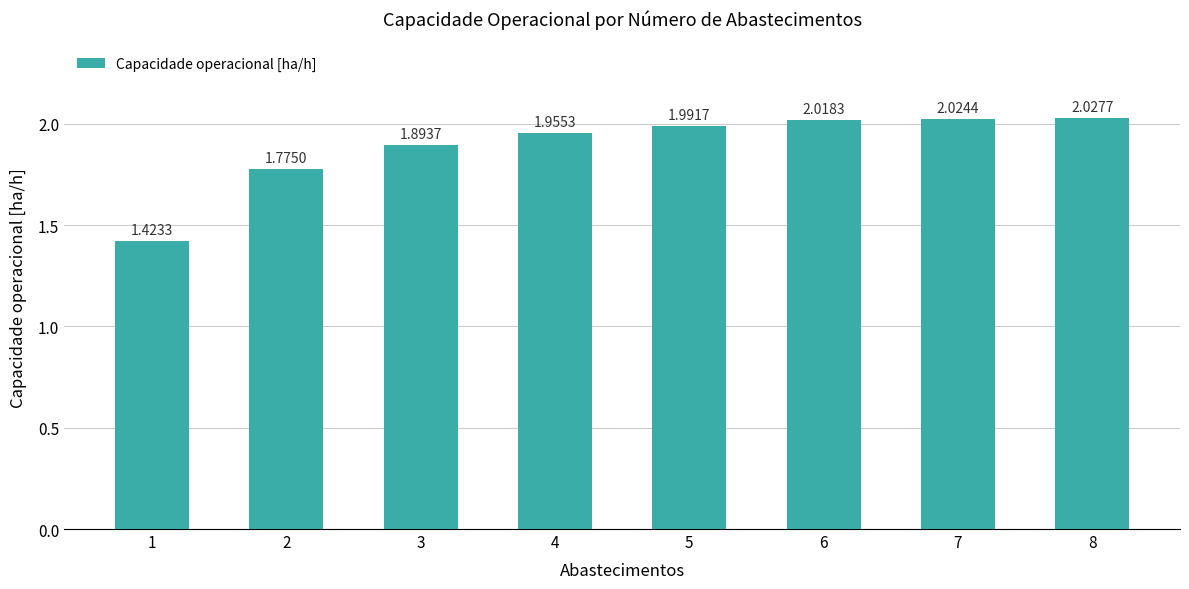

The chart shows a value of 0.8 at 2. True or false?

False